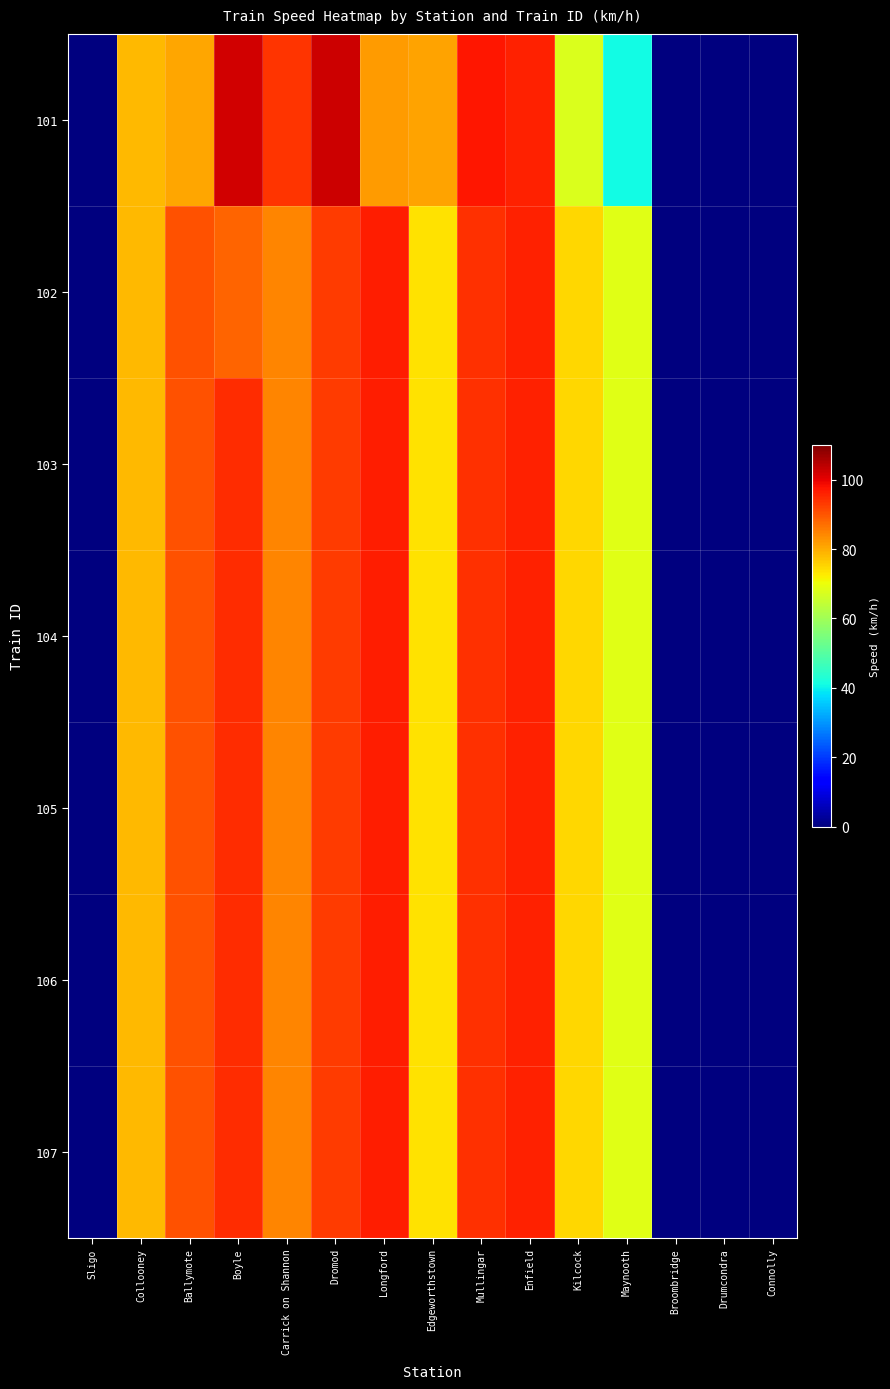

Which series has the widest spread of values?

101